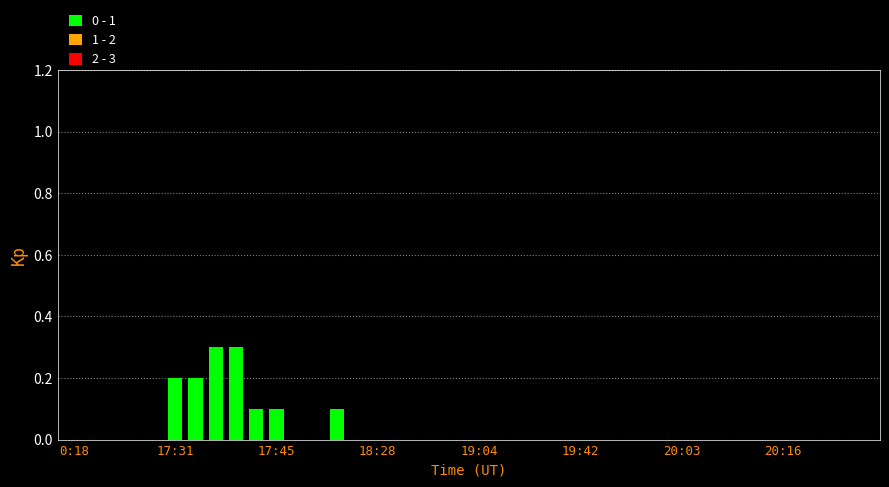

What is the sum of all values?

1.3